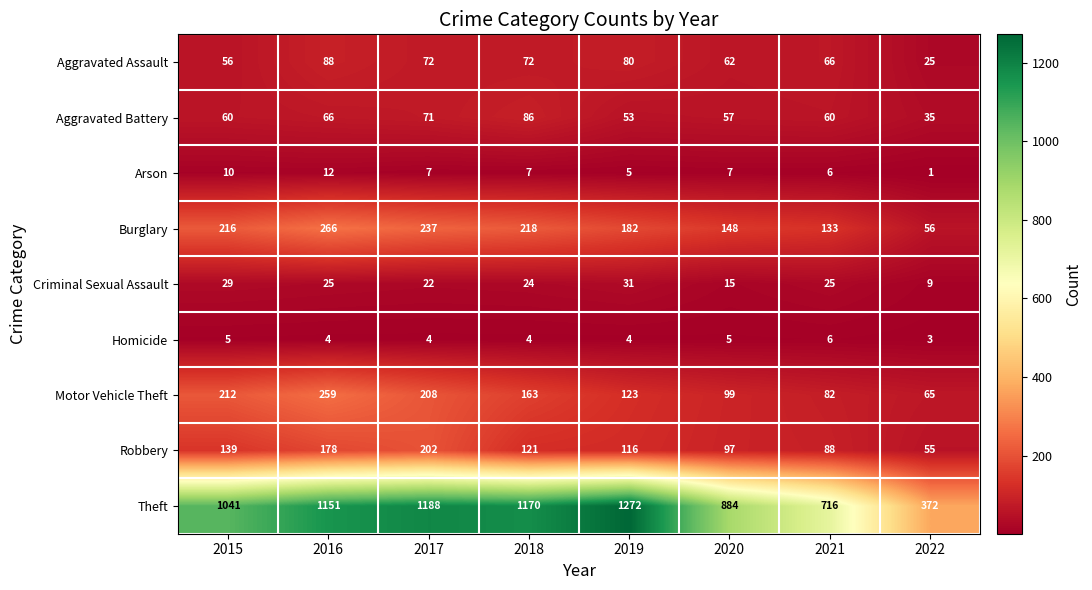

True or false: Homicide has a value of 4 at 2017.

True